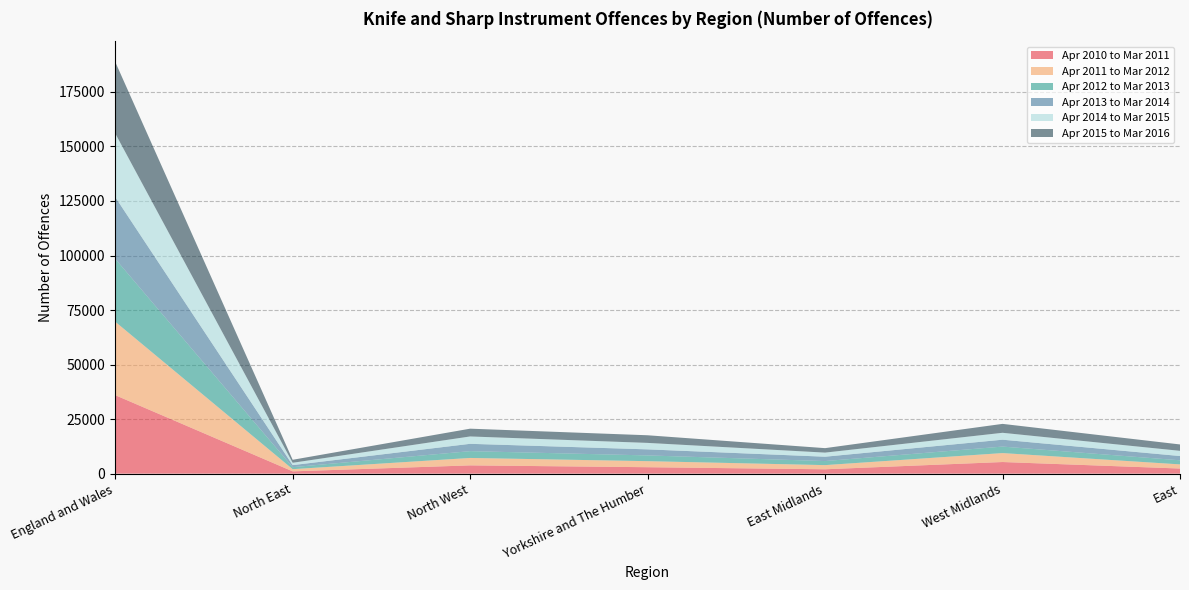

Reading left to right, list all the values displayed in this chart.

Apr 2010 to Mar 2011: England and Wales=35990	North East=1049	North West=3792	Yorkshire and The Humber=2950	East Midlands=2000	West Midlands=5328	East=2344
Apr 2011 to Mar 2012: England and Wales=33685	North East=1006	North West=3404	Yorkshire and The Humber=2772	East Midlands=1914	West Midlands=4102	East=1902
Apr 2012 to Mar 2013: England and Wales=28842	North East=912	North West=3120	Yorkshire and The Humber=2633	East Midlands=1859	West Midlands=2977	East=1876
Apr 2013 to Mar 2014: England and Wales=28298	North East=938	North West=3360	Yorkshire and The Humber=2775	East Midlands=1989	West Midlands=3157	East=1953
Apr 2014 to Mar 2015: England and Wales=29203	North East=1077	North West=3377	Yorkshire and The Humber=2970	East Midlands=1881	West Midlands=3167	East=2389
Apr 2015 to Mar 2016: England and Wales=32798	North East=1374	North West=3563	Yorkshire and The Humber=3494	East Midlands=2048	West Midlands=4085	East=2923